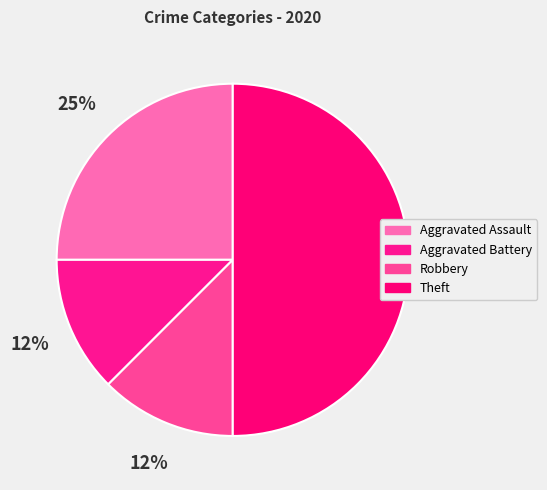

How many segments does this pie chart have?

4